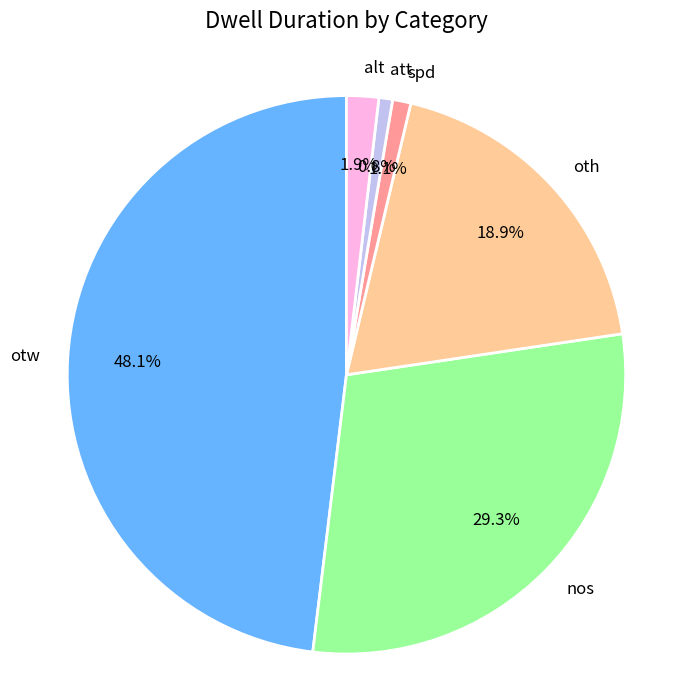

Which category has the biggest portion of the pie?

otw